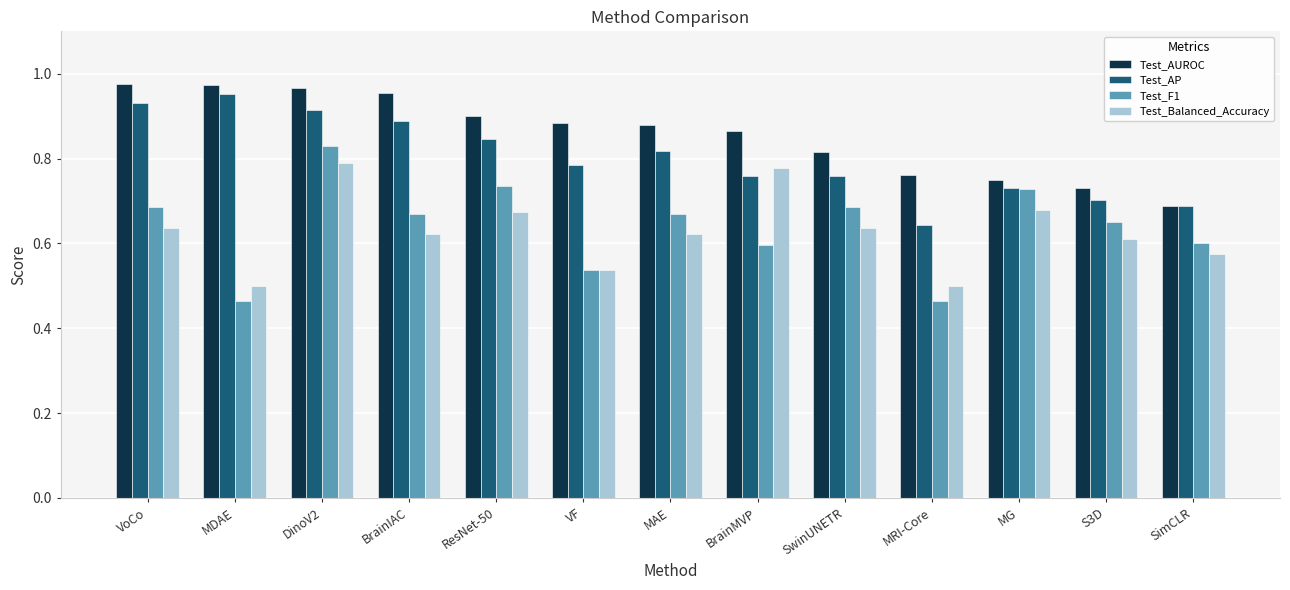

Are the bars grouped side by side (vs. stacked)?

Yes